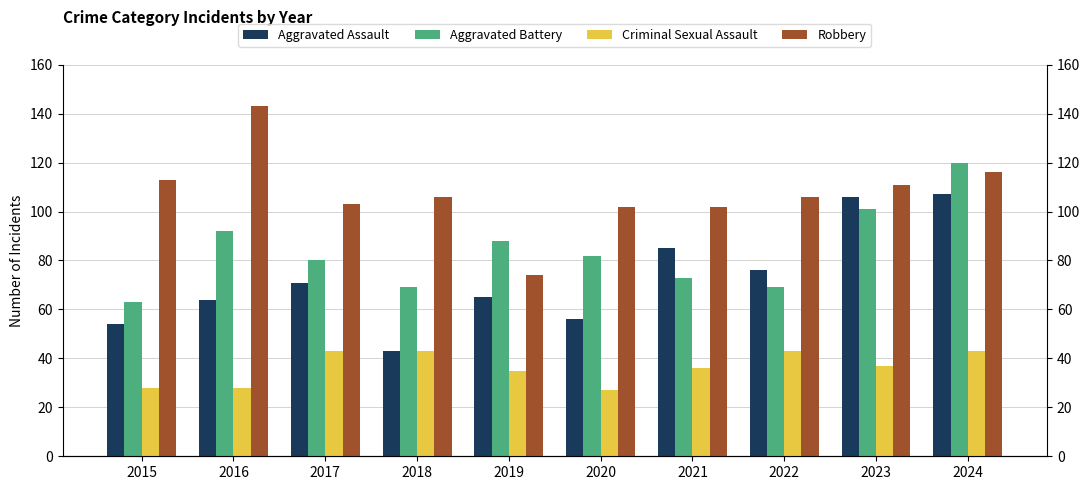

Reading right to left, transcribe all the data shown in this chart.

Aggravated Assault: 2024=107	2023=106	2022=76	2021=85	2020=56	2019=65	2018=43	2017=71	2016=64	2015=54
Aggravated Battery: 2024=120	2023=101	2022=69	2021=73	2020=82	2019=88	2018=69	2017=80	2016=92	2015=63
Criminal Sexual Assault: 2024=43	2023=37	2022=43	2021=36	2020=27	2019=35	2018=43	2017=43	2016=28	2015=28
Robbery: 2024=116	2023=111	2022=106	2021=102	2020=102	2019=74	2018=106	2017=103	2016=143	2015=113